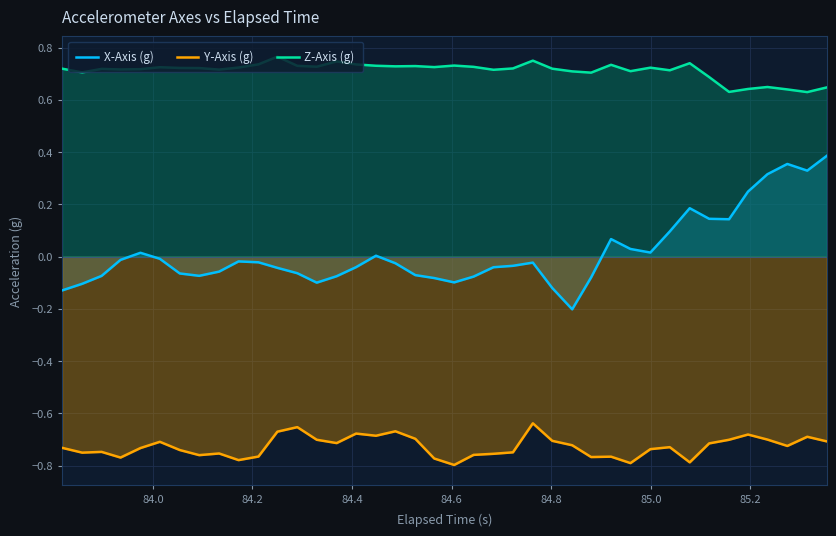

True or false: Y-Axis (g) and X-Axis (g) cross at least once.

False